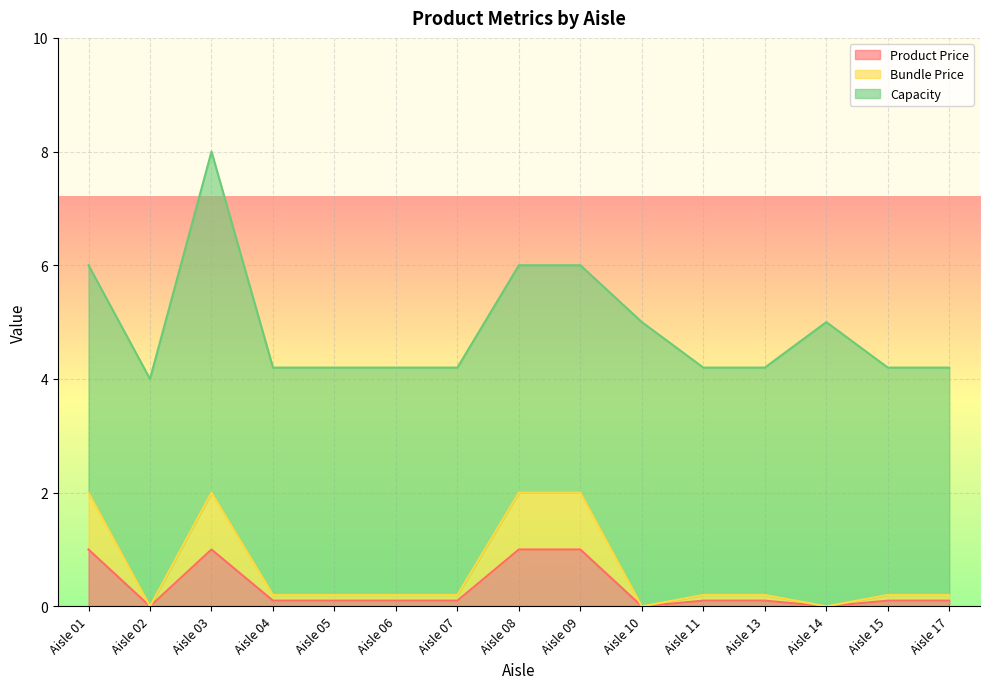

Does the chart display data point markers on the line(s)?

No